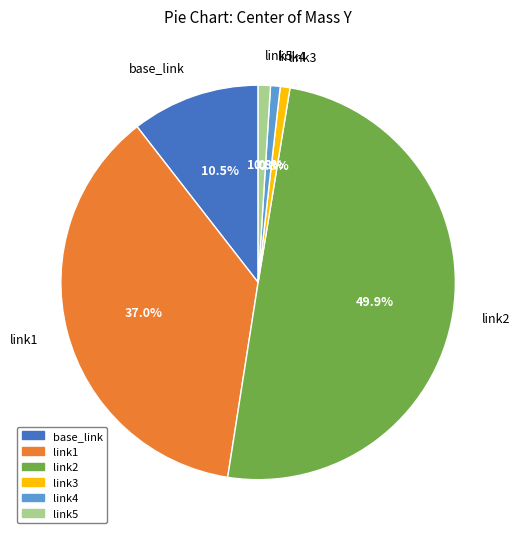

Between link2 and link3, which is larger?

link2